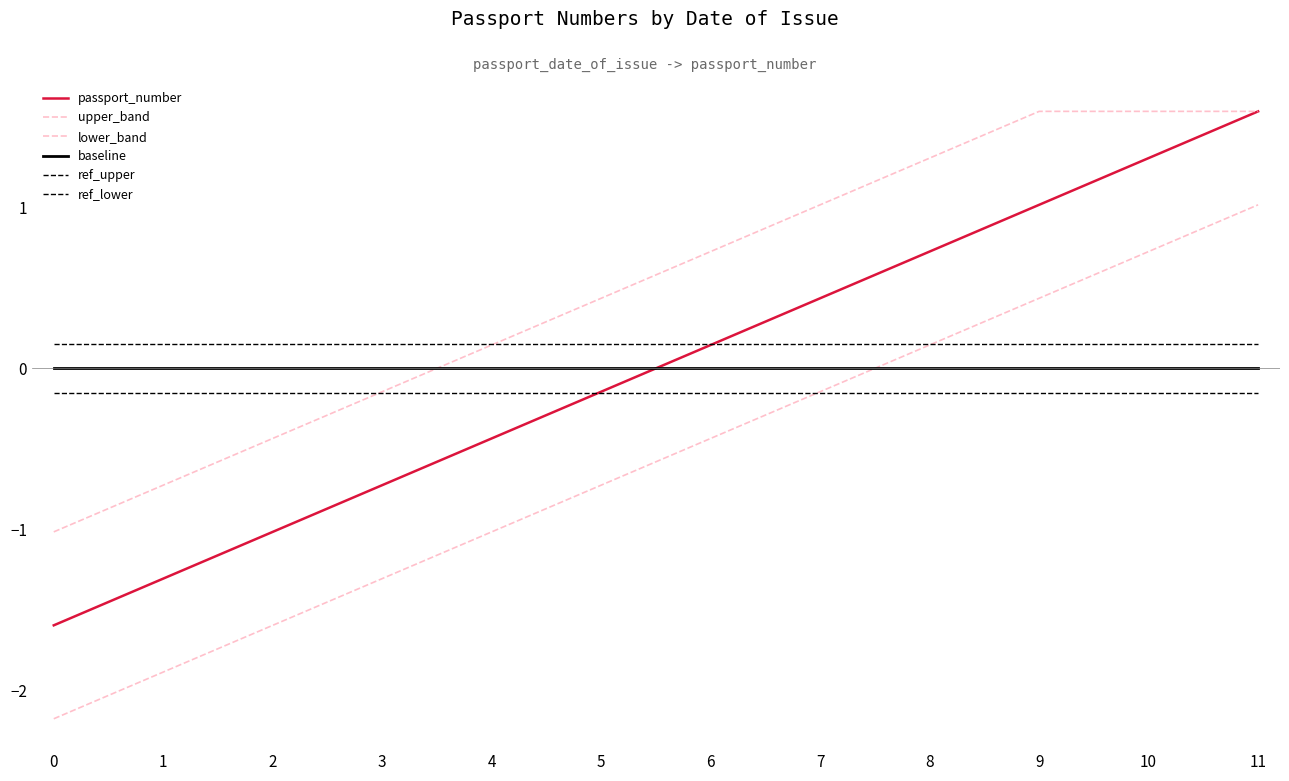

What is the minimum value shown in the chart?

-2.2